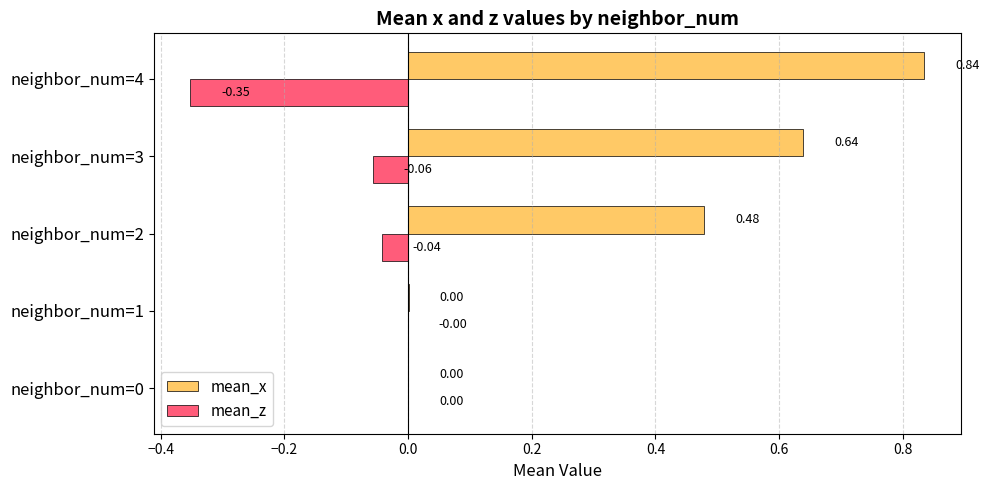

How many distinct data groups are displayed?

2